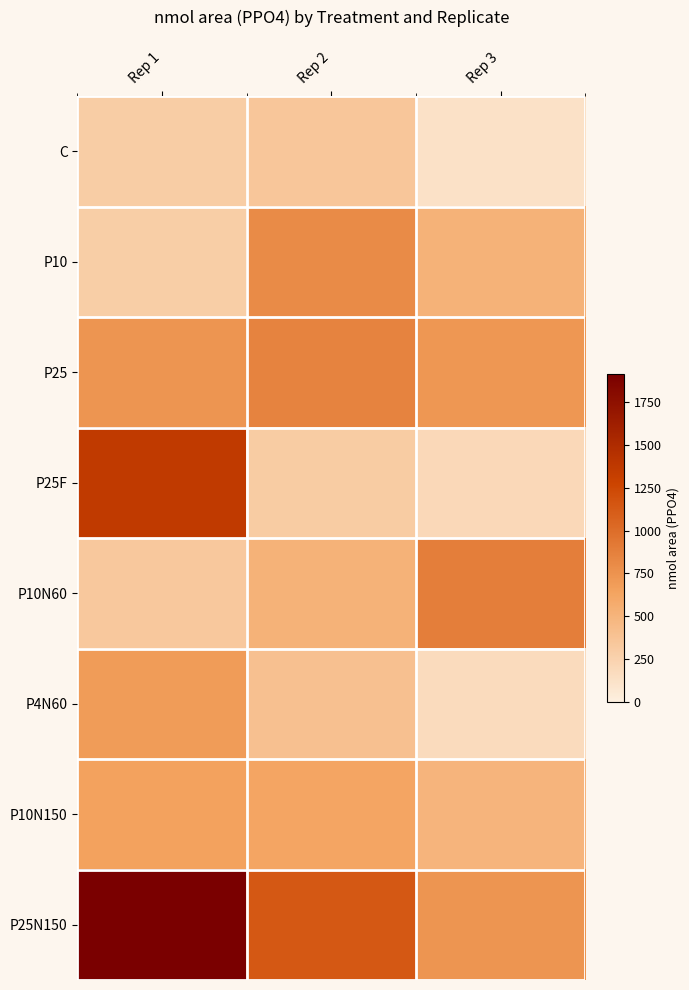

Reading left to right, extract all data points from this chart.

C: Rep 1=296.1	Rep 2=347.4	Rep 3=124.9
P10: Rep 1=284.4	Rep 2=803.5	Rep 3=515.9
P25: Rep 1=735.6	Rep 2=859.1	Rep 3=720.6
P25F: Rep 1=1364.4	Rep 2=304.5	Rep 3=200.8
P10N60: Rep 1=330.8	Rep 2=520.8	Rep 3=883.1
P4N60: Rep 1=691.4	Rep 2=399.1	Rep 3=178.0
P10N150: Rep 1=646.8	Rep 2=621.4	Rep 3=499.7
P25N150: Rep 1=1913.6	Rep 2=1142.4	Rep 3=735.7